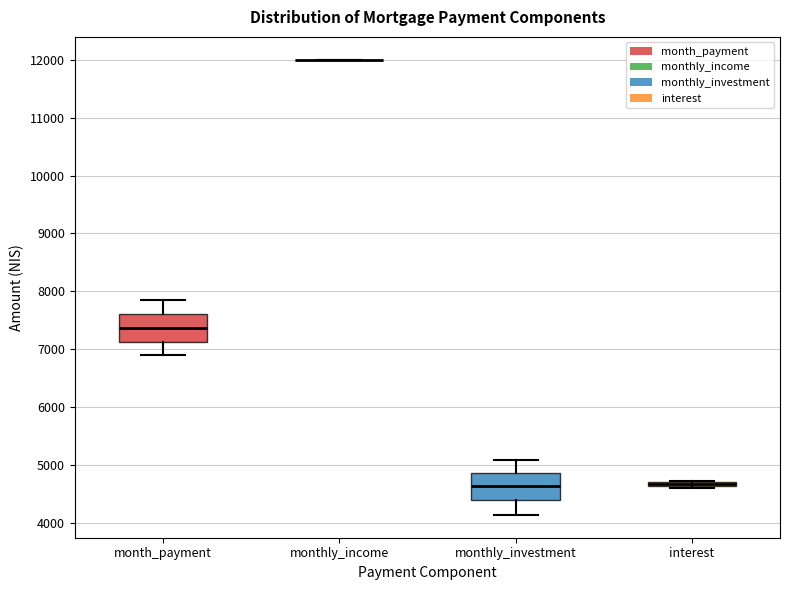

Where is the upper edge of the box for interest on the y-axis? The values are not printed on the chart, so give them approximately, as read against the axis.

4700